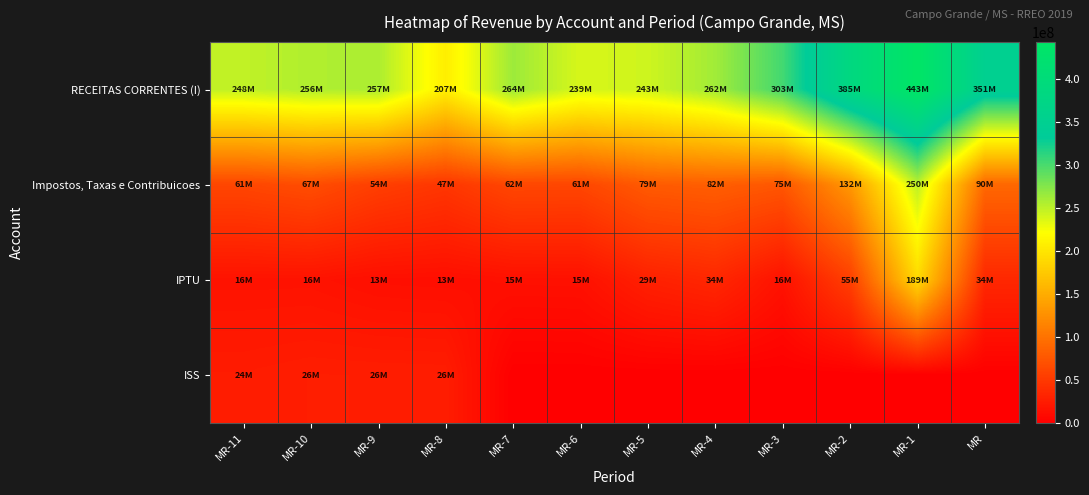

Count the number of data series in this chart.

4